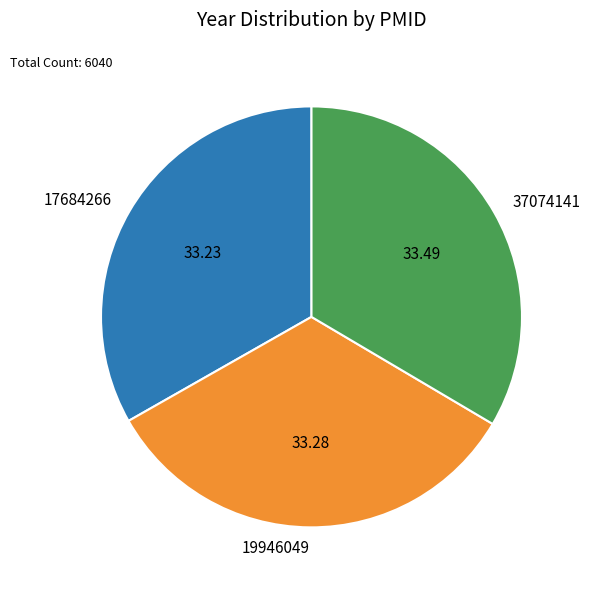

What is the ratio of the value at 19946049 to the value at 37074141?

1.0